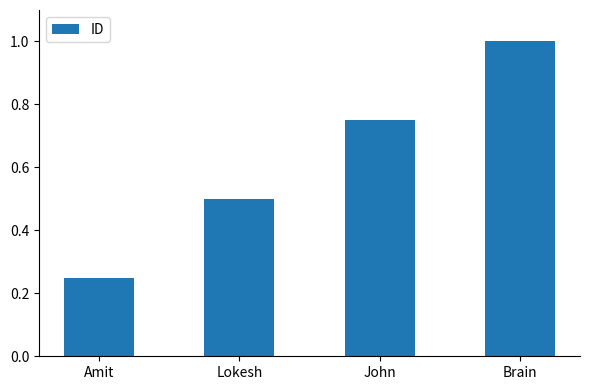

The value at Lokesh is 0.5. True or false?

True